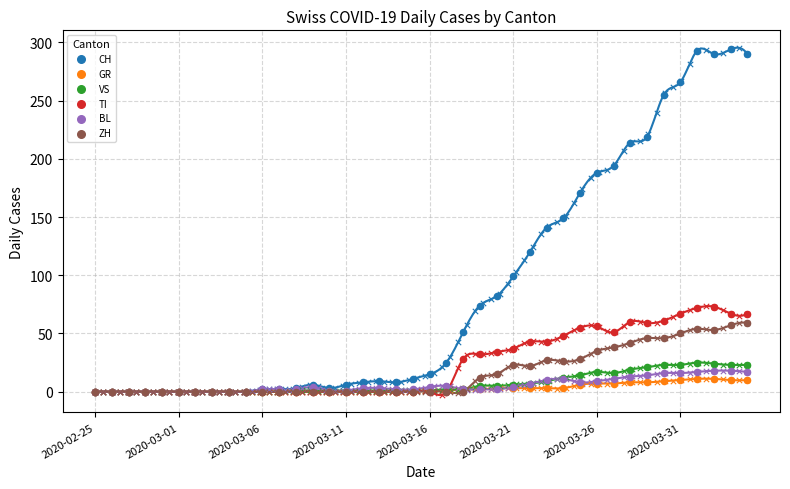

Which series reaches the maximum Y coordinate?

CH